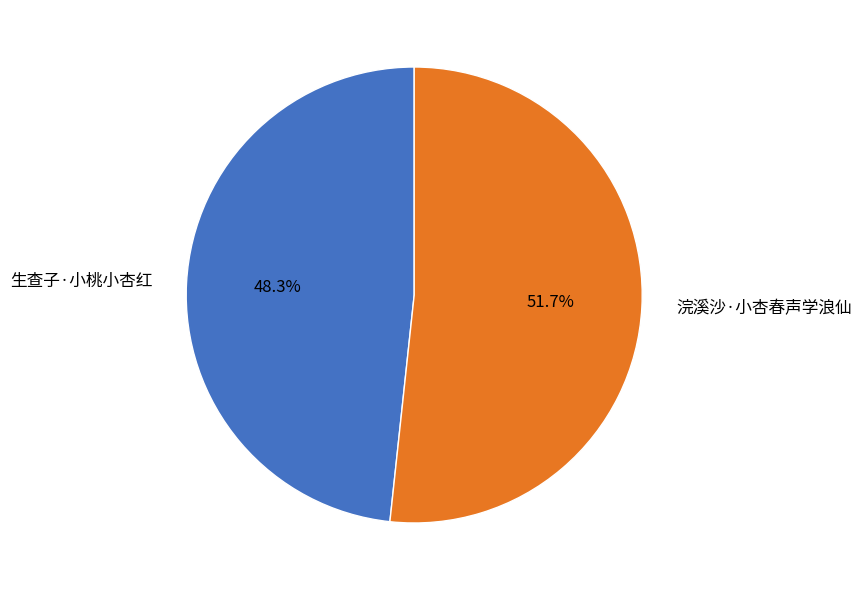

Approximately how many times larger is the value at 浣溪沙·小杏春声学浪仙 compared to 生查子·小桃小杏红?

1.1